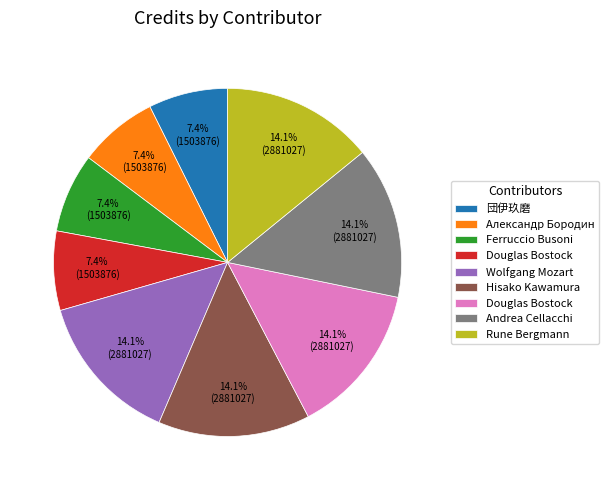

Does any single category account for the majority?

No